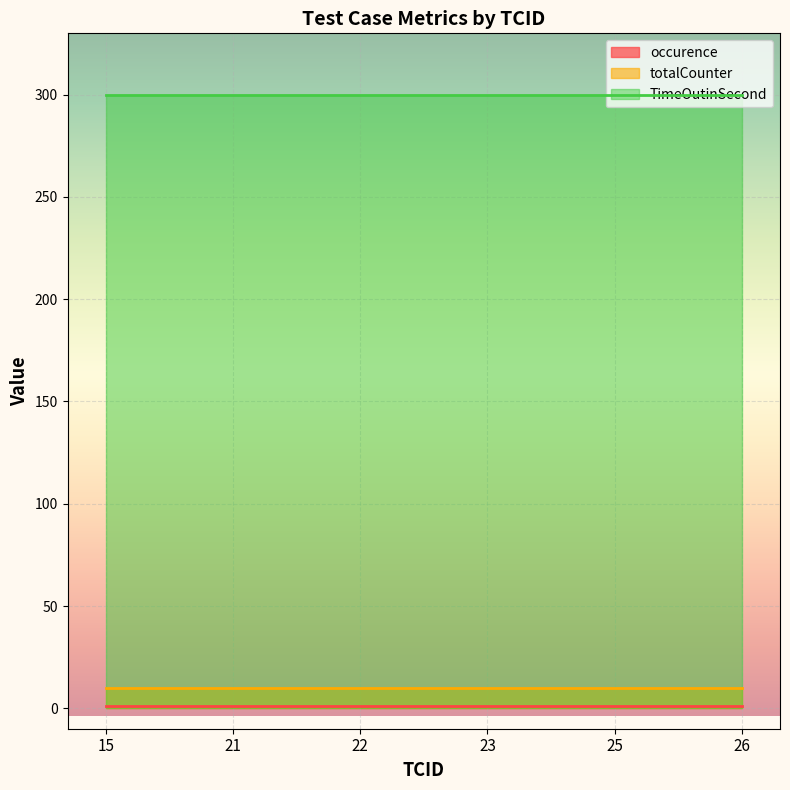

Reading left to right, list all the values displayed in this chart.

occurence: 1	1	1	1	1	1
totalCounter: 10	10	10	10	10	10
TimeOutinSecond: 300	300	300	300	300	300